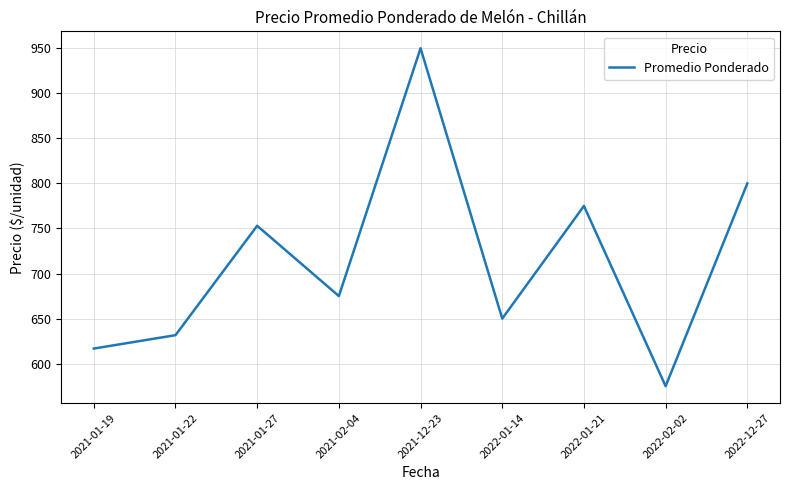

What is the sum of the values at 2022-01-14 and 2021-12-23?

1600.0